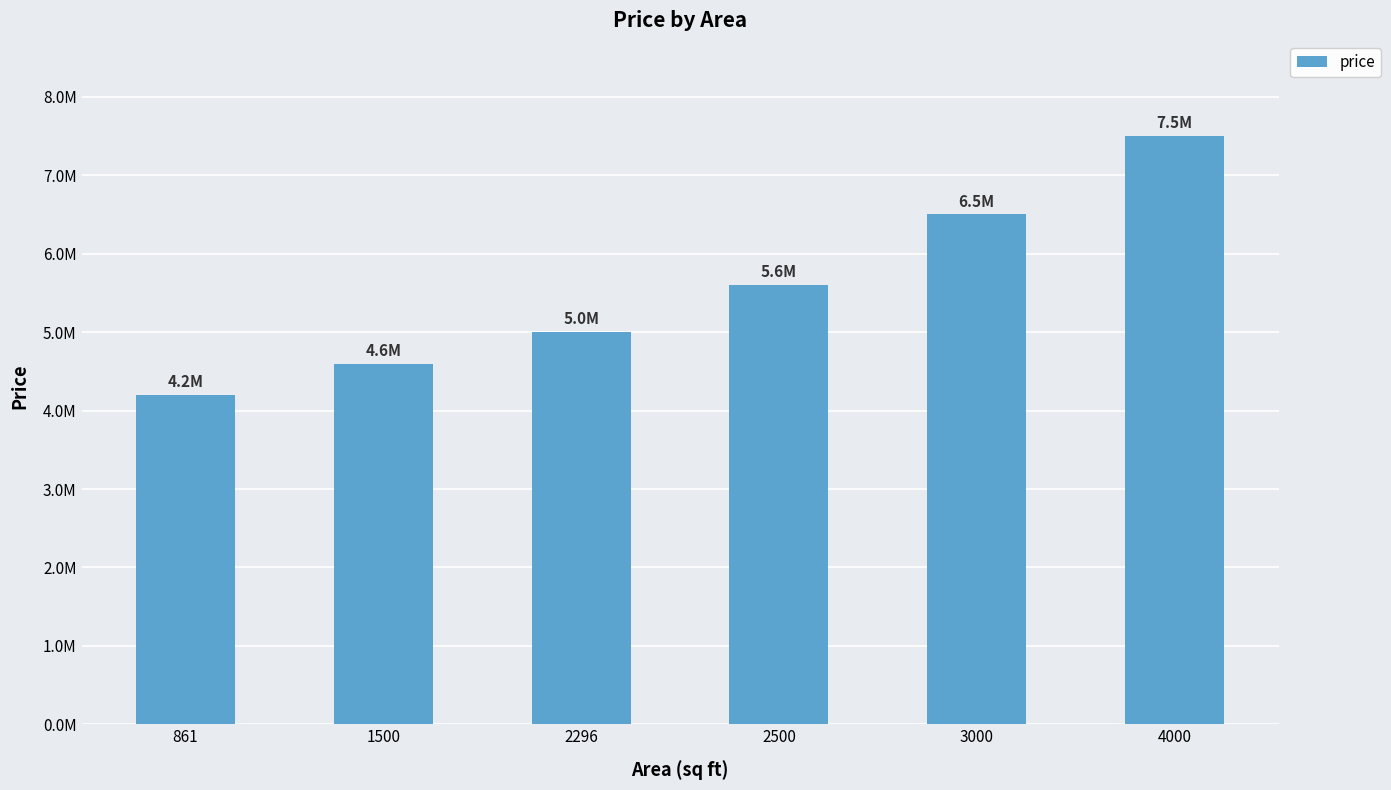

Are the bars horizontal?

No